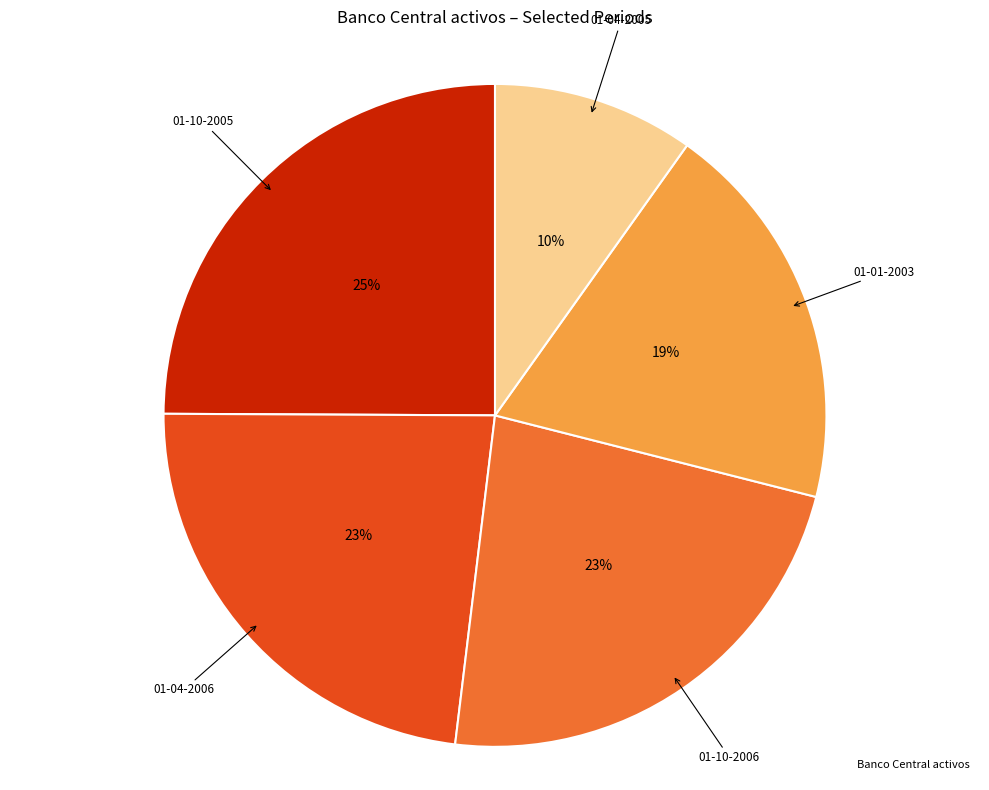

Does any single category account for the majority?

No